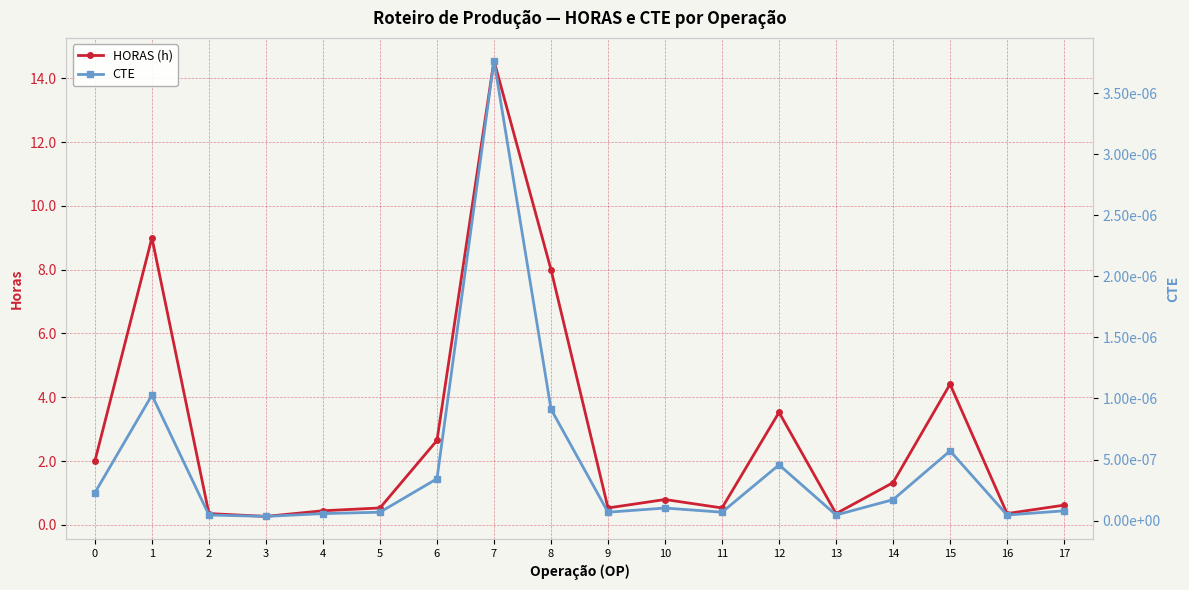

Which series has the largest range (max minus min)?

HORAS (h)